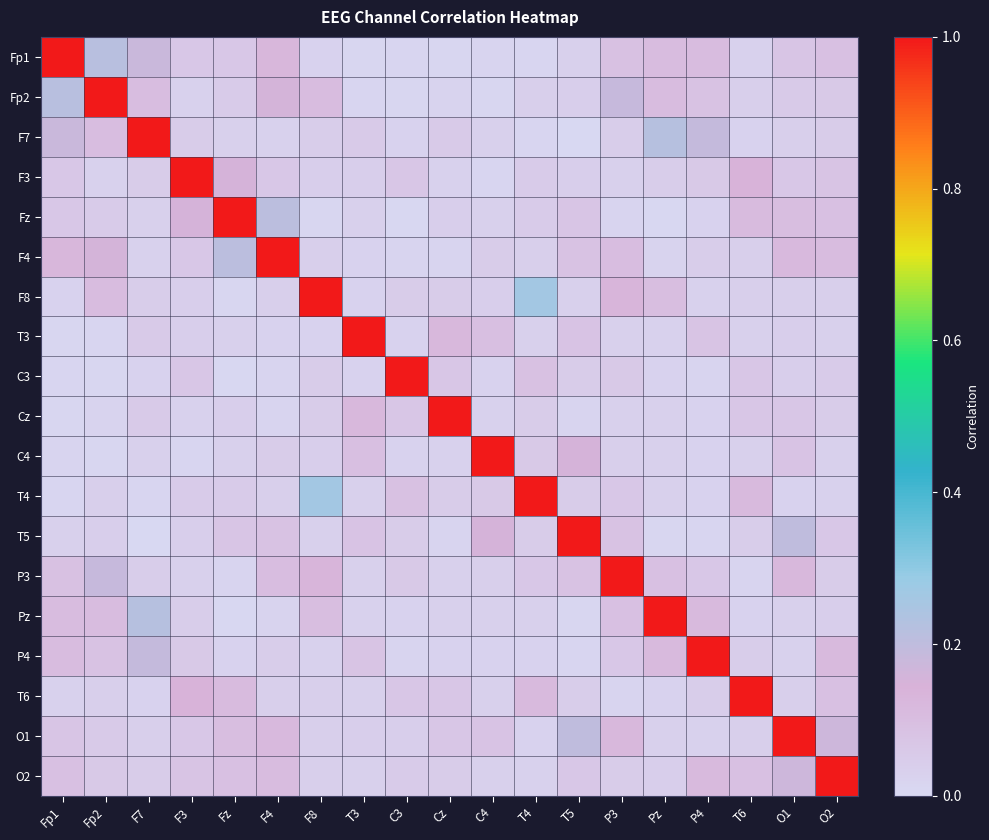

At which category does the chart reach its peak across all series?

Fp1